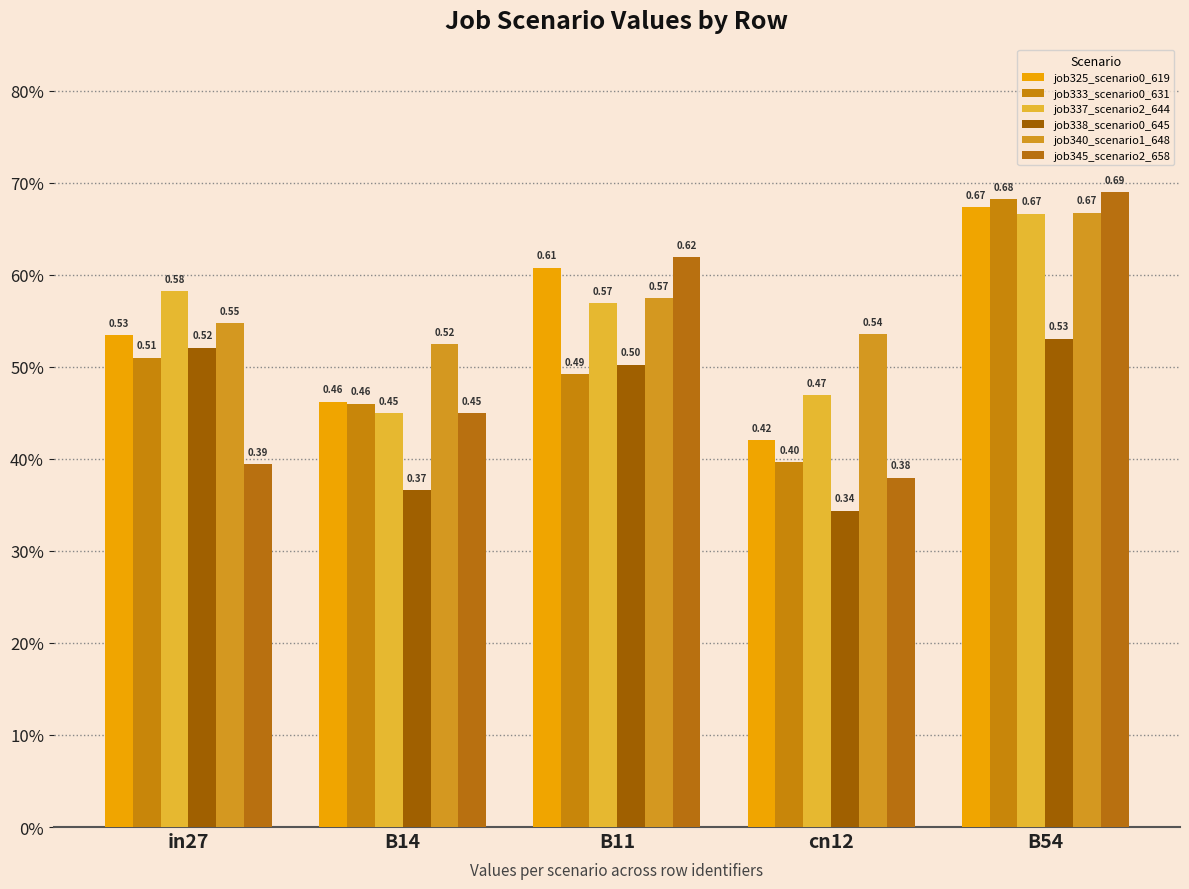

Are the bars horizontal?

No